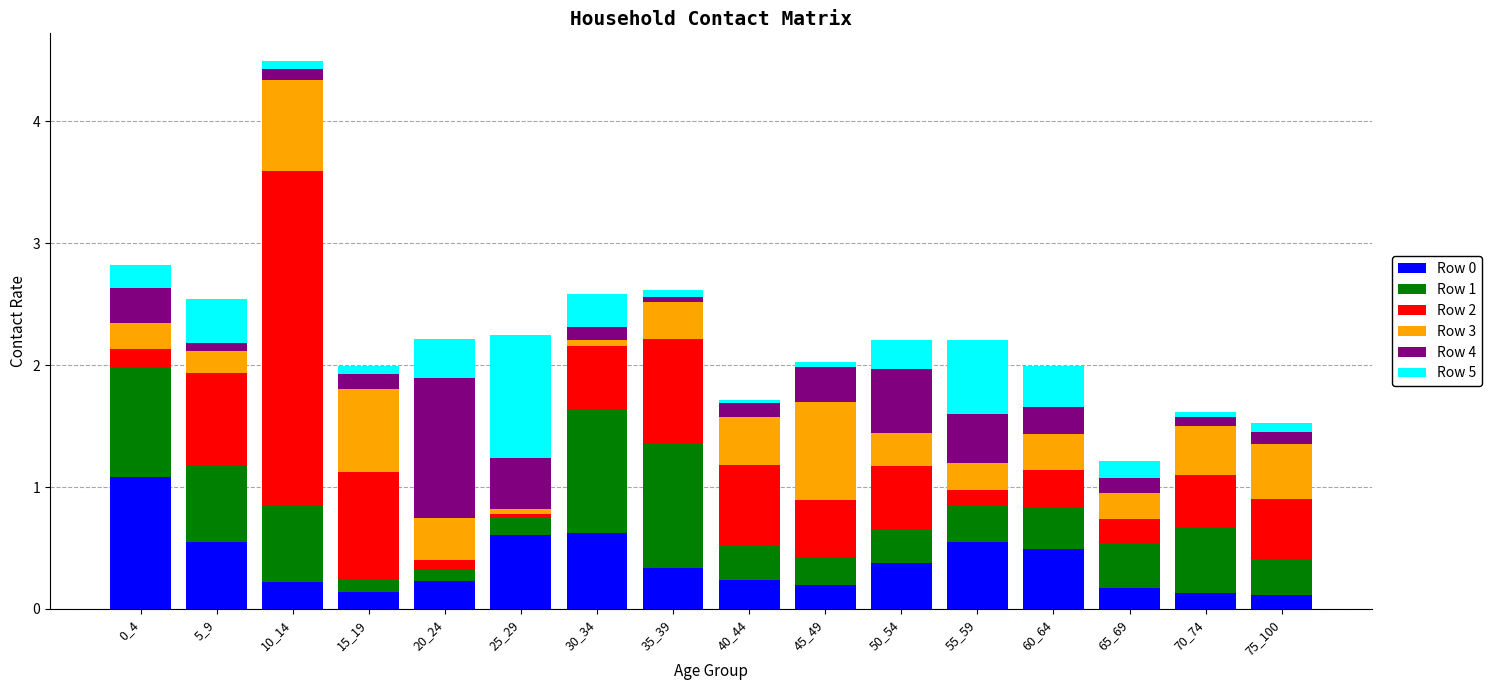

At which category is the sum across all series the highest?

10_14